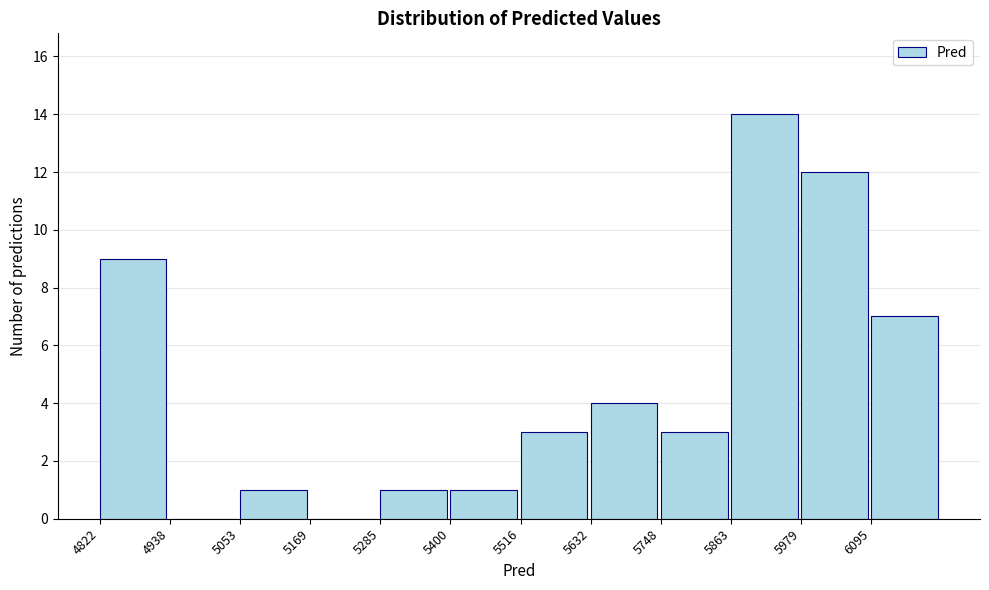

Reading left to right, transcribe this chart: for each bar, give the range it covers on the x-axis and its height. Neither the bar edges nor the heights are printed on the chart, so give them approximately, as read against the axes.

4820 to 4940: 9
4940 to 5060: 0
5060 to 5160: 1
5160 to 5280: 0
5280 to 5400: 1
5400 to 5520: 1
5520 to 5640: 3
5640 to 5740: 4
5740 to 5860: 3
5860 to 5980: 14
5980 to 6100: 12
6100 to 6220: 7